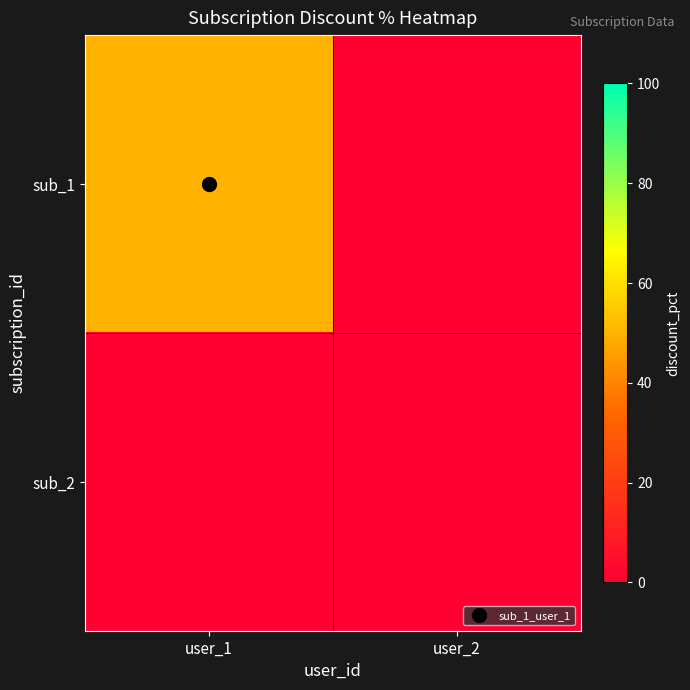

What is the total value across all series at user_1?

50